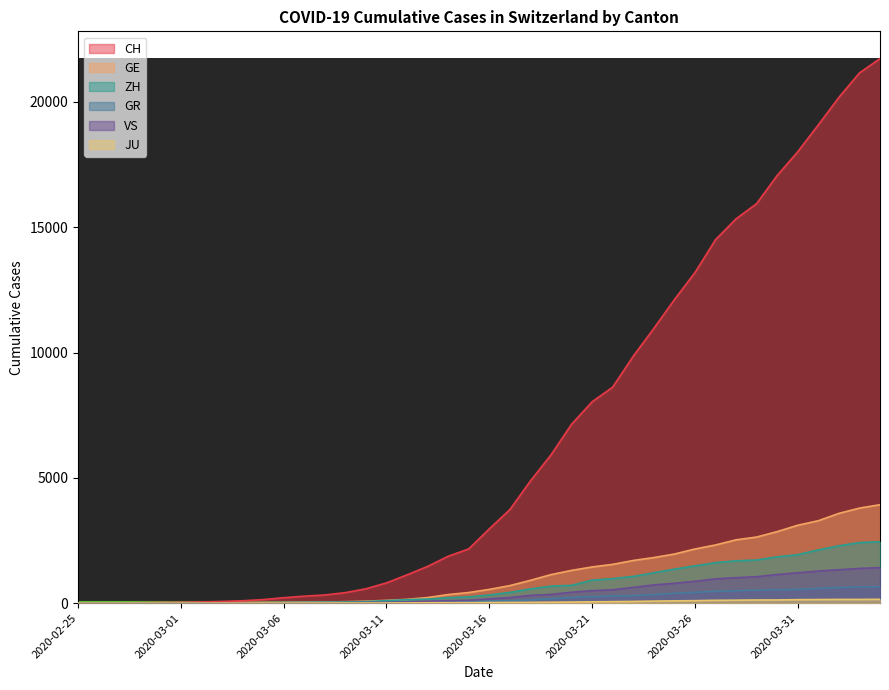

What is the label of the 3rd point from the left?

2020-02-27